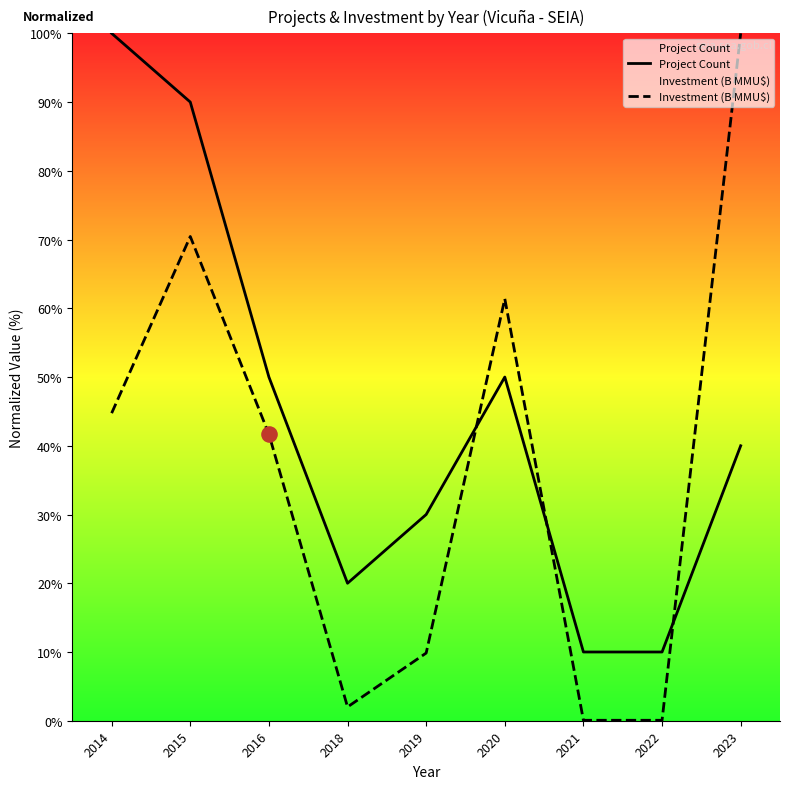

Which series reaches the maximum Y coordinate?

Project Count